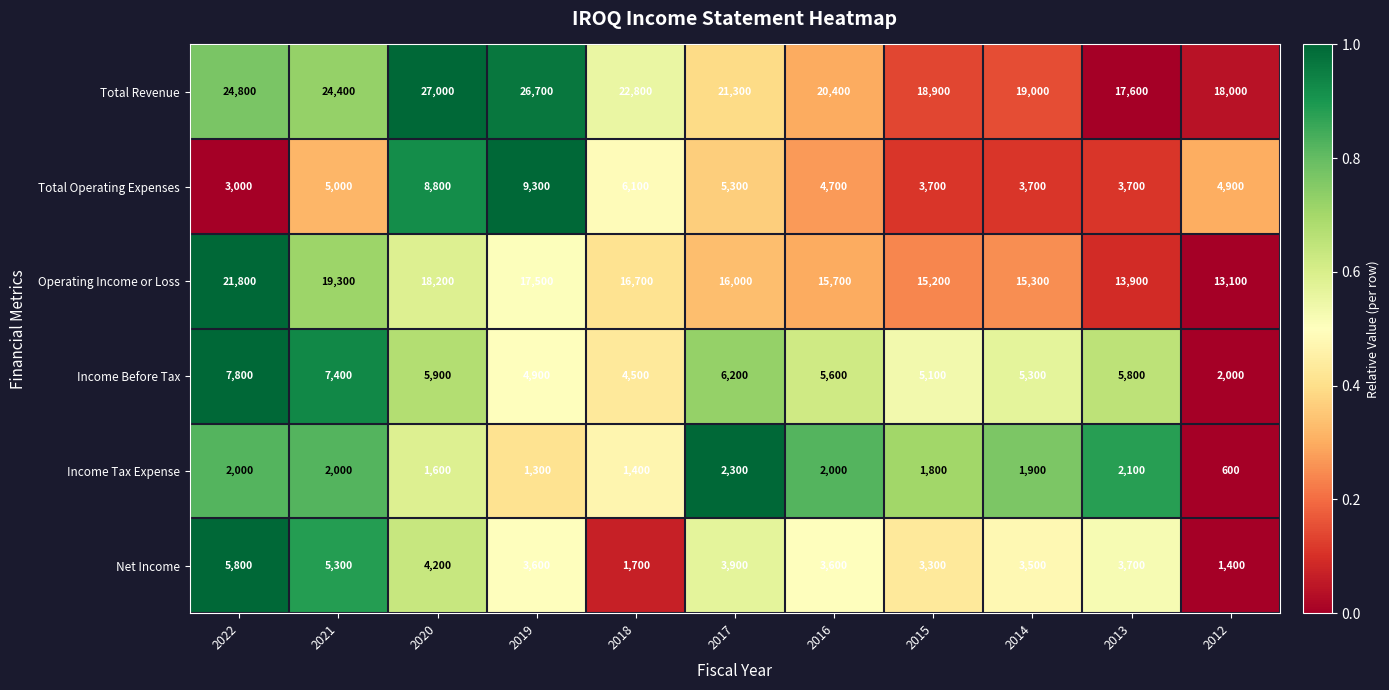

Which series has the largest total across all categories?

Total Revenue